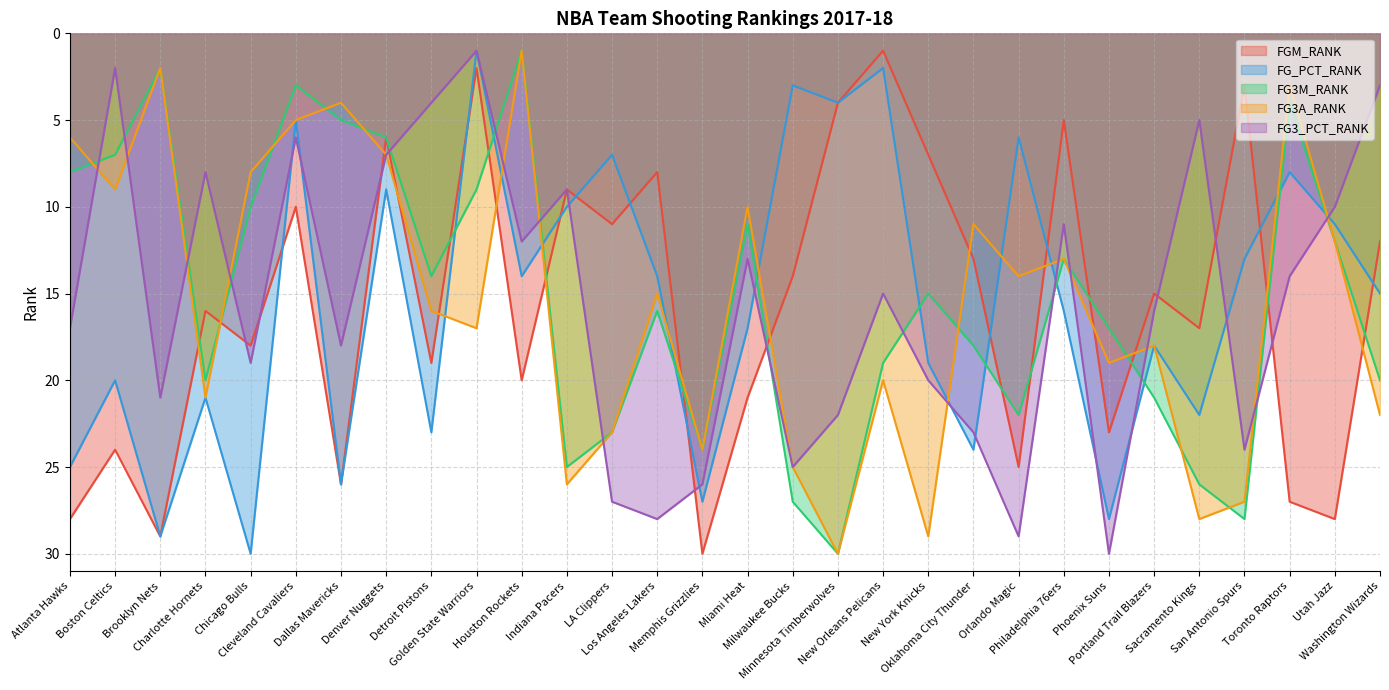

What is the spread (max minus min) of values at New Orleans Pelicans?

19